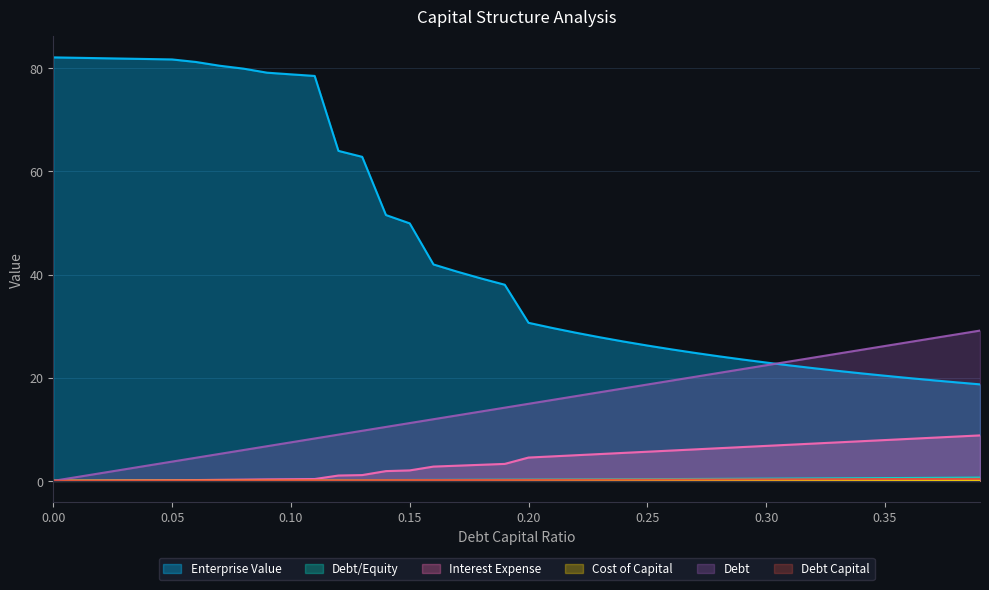

What is the total value across all series at 0.25?

51.3